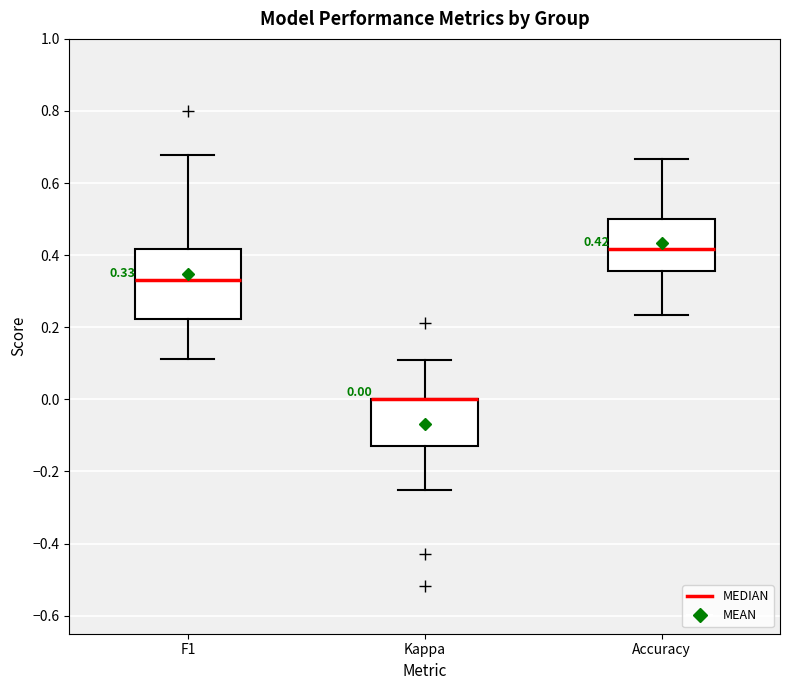

Comparing the boxes themselves (not the whiskers), which one is the tallest?

F1